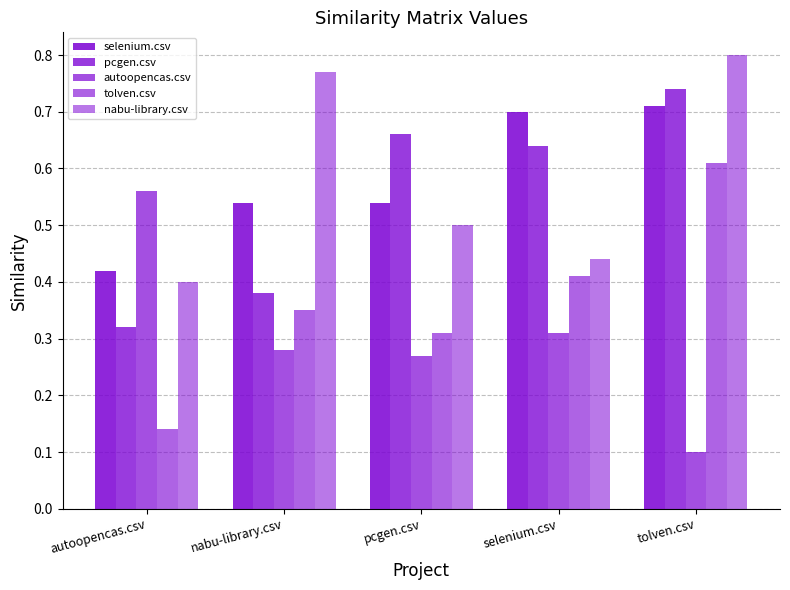

Which series has the largest range (max minus min)?

tolven.csv